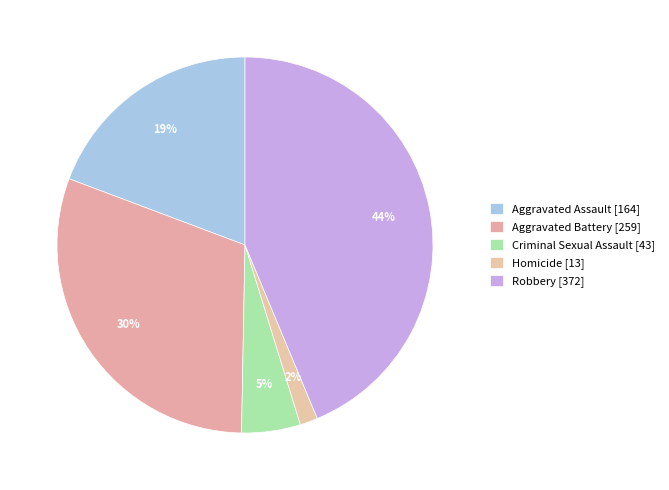

Which slice is the smallest?

Homicide